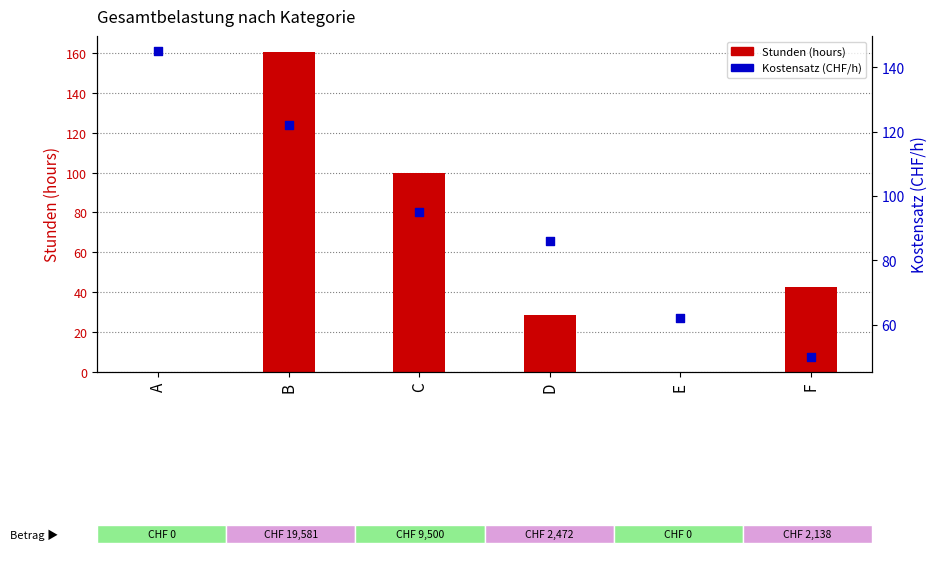

Which series has the largest Y range (max minus min)?

Stunden (hours)